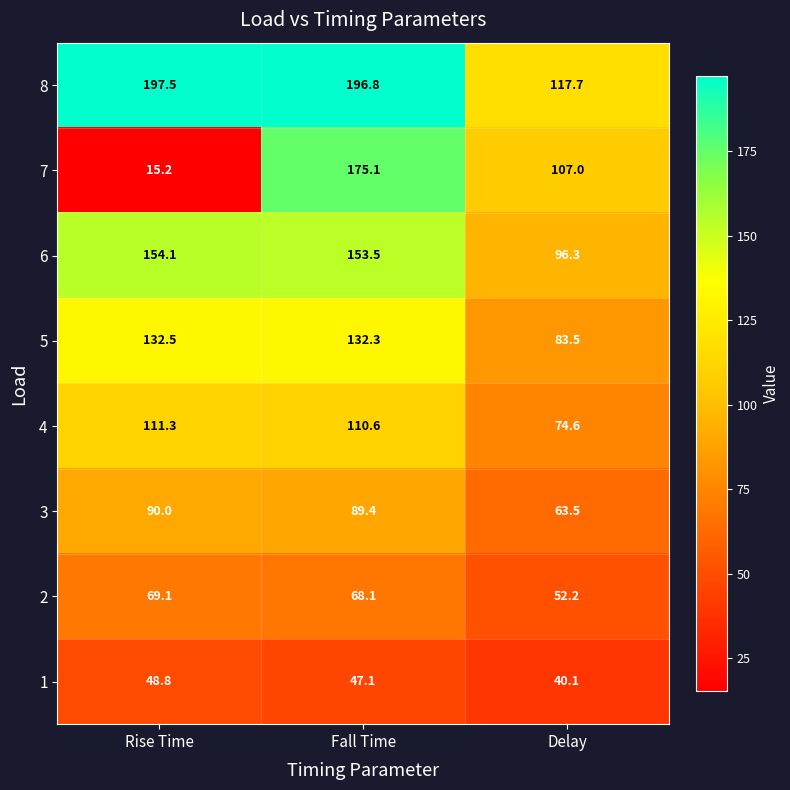

What is the smallest value displayed?

15.2